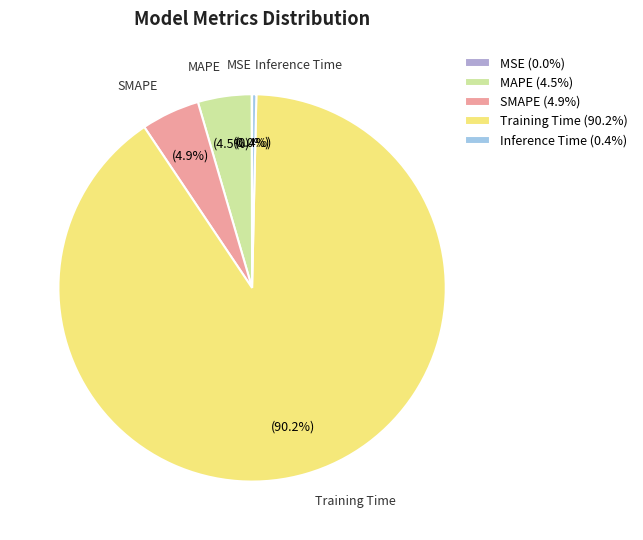

What percentage is NOT represented by SMAPE?

95.1%